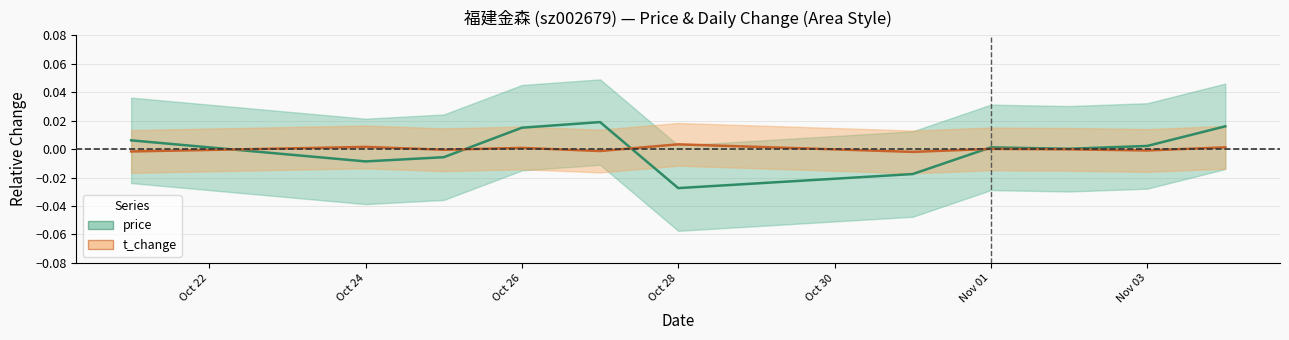

Which series has the largest total across all categories?

price